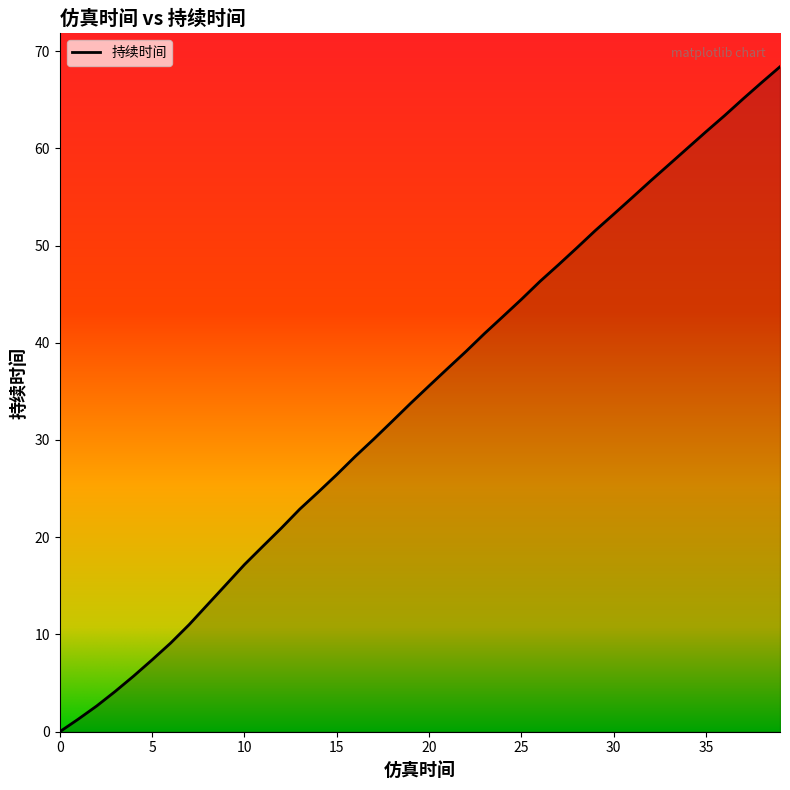

List the labels in order of value, smallest first.

0, 1, 2, 3, 4, 5, 6, 7, 8, 9, 10, 11, 12, 13, 14, 15, 16, 17, 18, 19, 20, 21, 22, 23, 24, 25, 26, 27, 28, 29, 30, 31, 32, 33, 34, 35, 36, 37, 38, 39